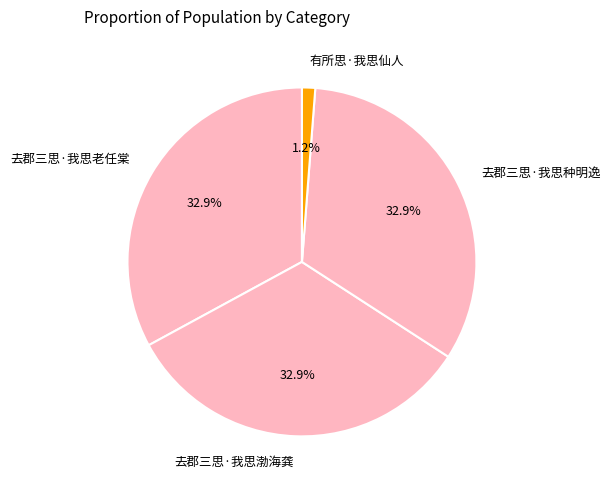

Combined, what portion of the pie is 去郡三思·我思渤海龚 and 有所思·我思仙人?

34.1%